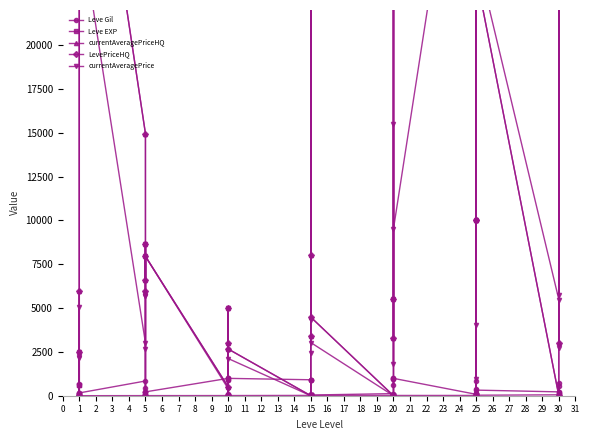

How many positive values does the currentAveragePrice series have?

35